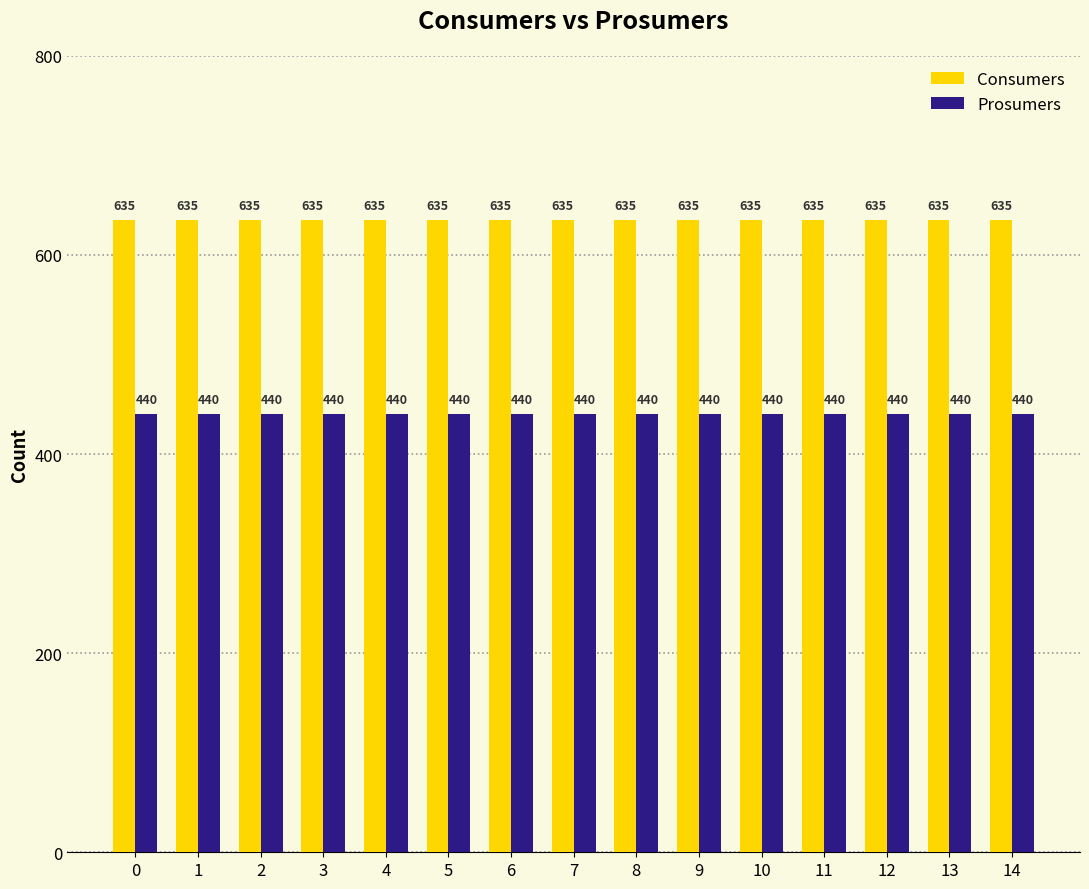

Reading right to left, what are all the values shown in this chart?

Consumers: 635	635	635	635	635	635	635	635	635	635	635	635	635	635	635
Prosumers: 440	440	440	440	440	440	440	440	440	440	440	440	440	440	440